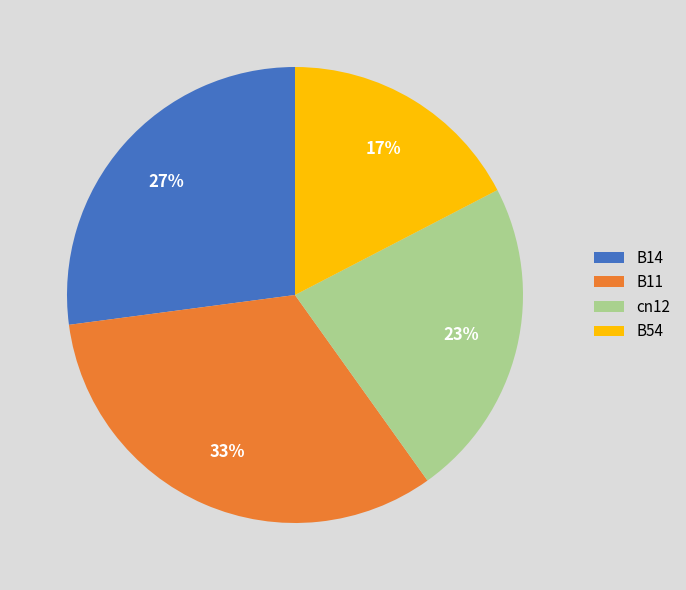

Do B14 and B11 together represent more than half of the pie?

Yes